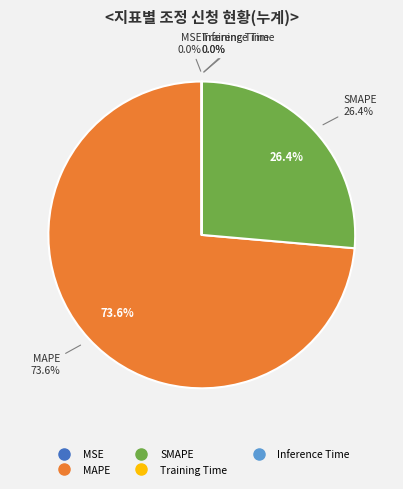

Rank the categories by value from lowest to highest.

MSE, Inference Time, Training Time, SMAPE, MAPE